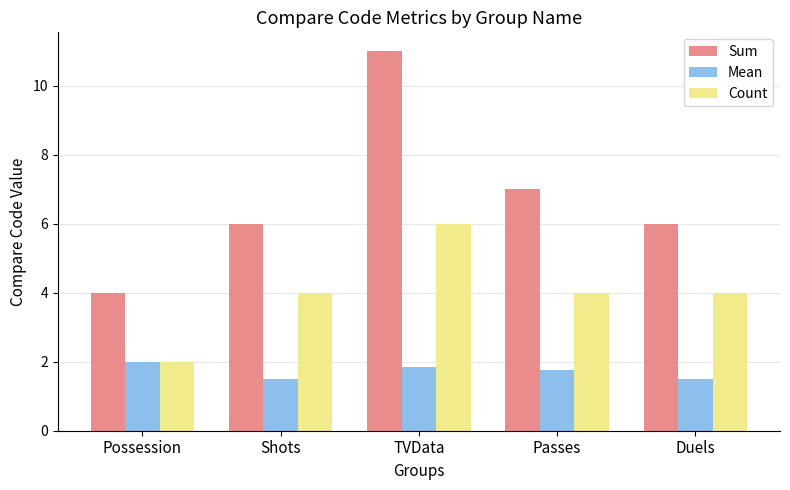

Reading left to right, list all the values displayed in this chart.

Sum: Possession=4.0	Shots=6.0	TVData=11.0	Passes=7.0	Duels=6.0
Mean: Possession=2.0	Shots=1.5	TVData=1.8	Passes=1.8	Duels=1.5
Count: Possession=2.0	Shots=4.0	TVData=6.0	Passes=4.0	Duels=4.0